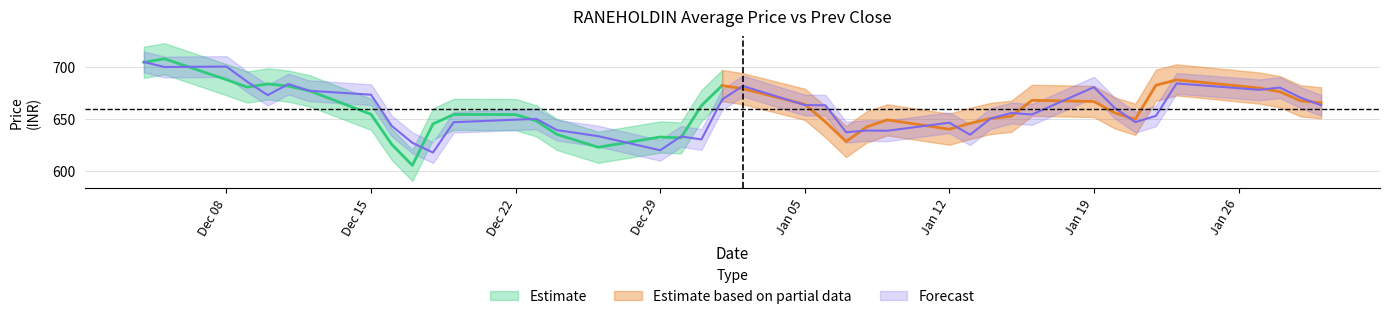

What is the value of the 33rd point from the left?

660.5